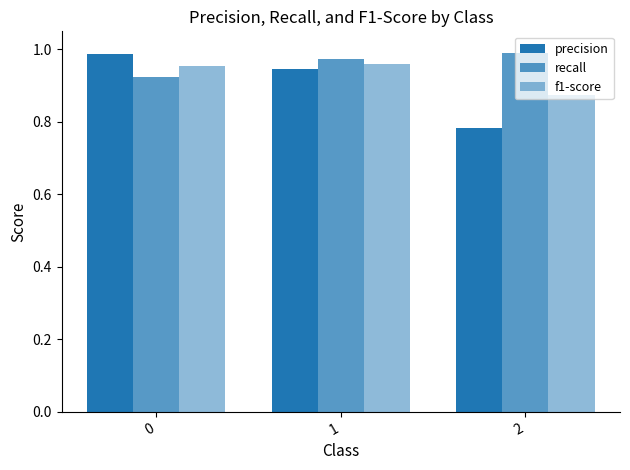

How many series are shown in this chart?

3